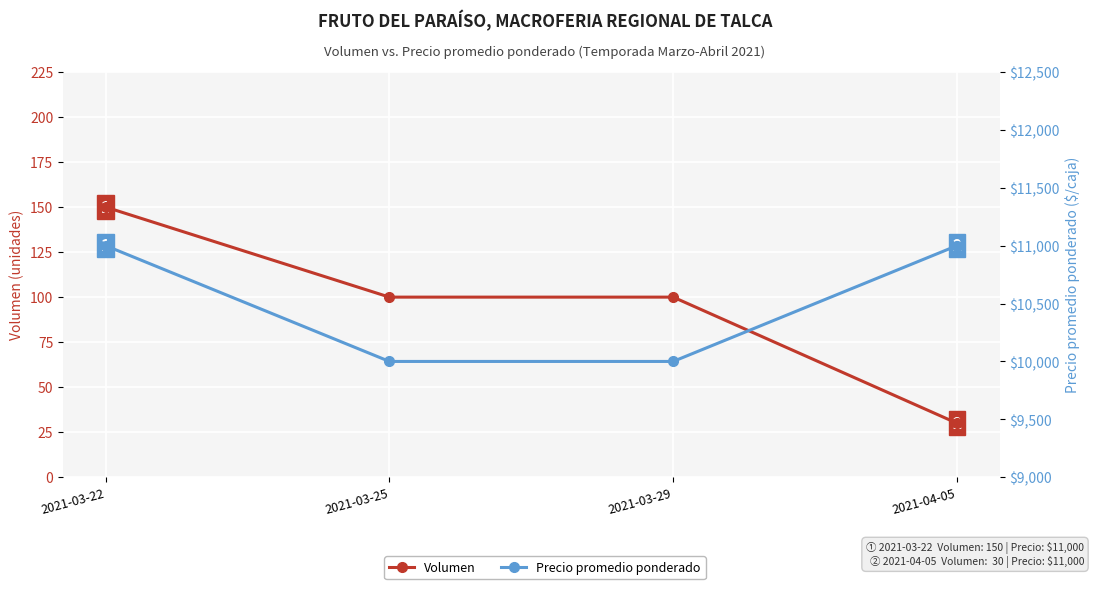

What is the label of the 4th point from the left?

2021-04-05